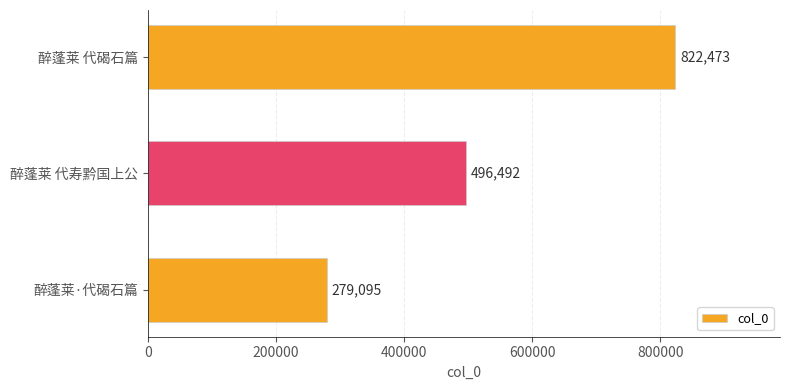

What is the smallest value displayed?

279095